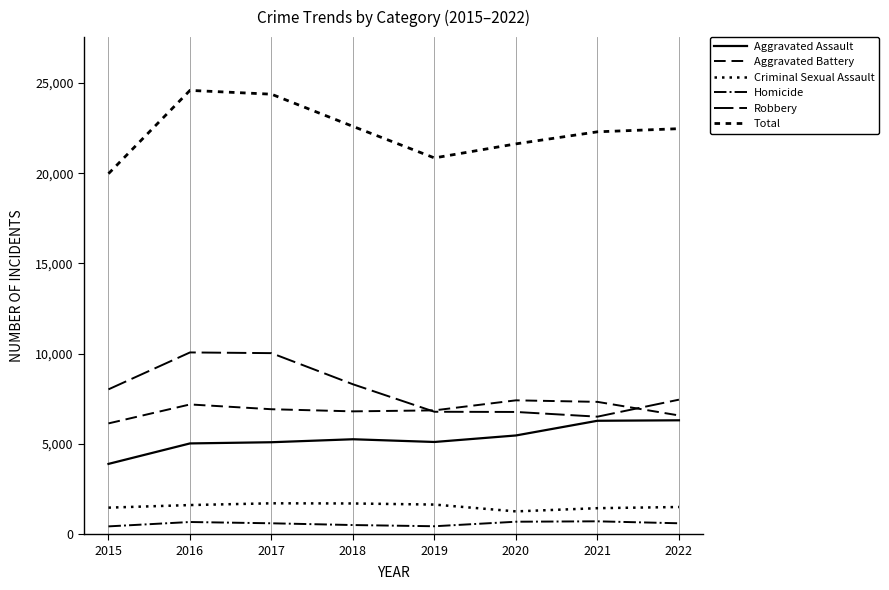

True or false: Robbery and Homicide intersect in this chart.

False